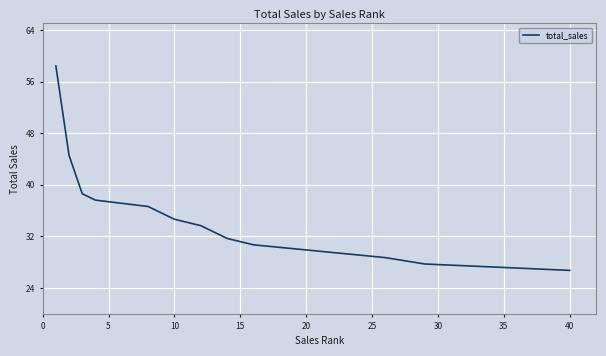

How many distinct data groups are displayed?

1